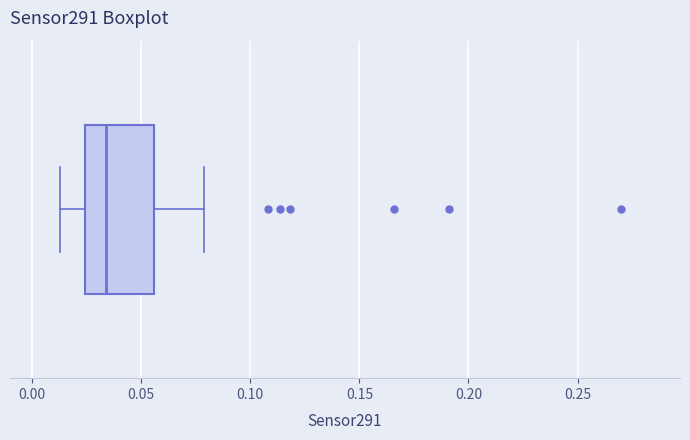

Read this box plot against the x-axis: the position of the median line, the range covered by the box, and the ends of both whiskers. The values are not printed on the chart, so give them approximately, as read against the axis.

median 0.035, box 0.025 to 0.055, whiskers 0.015 to 0.080